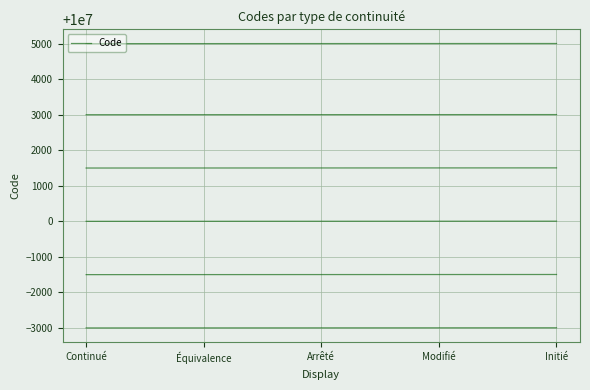

Does the chart have visible grid lines?

Yes